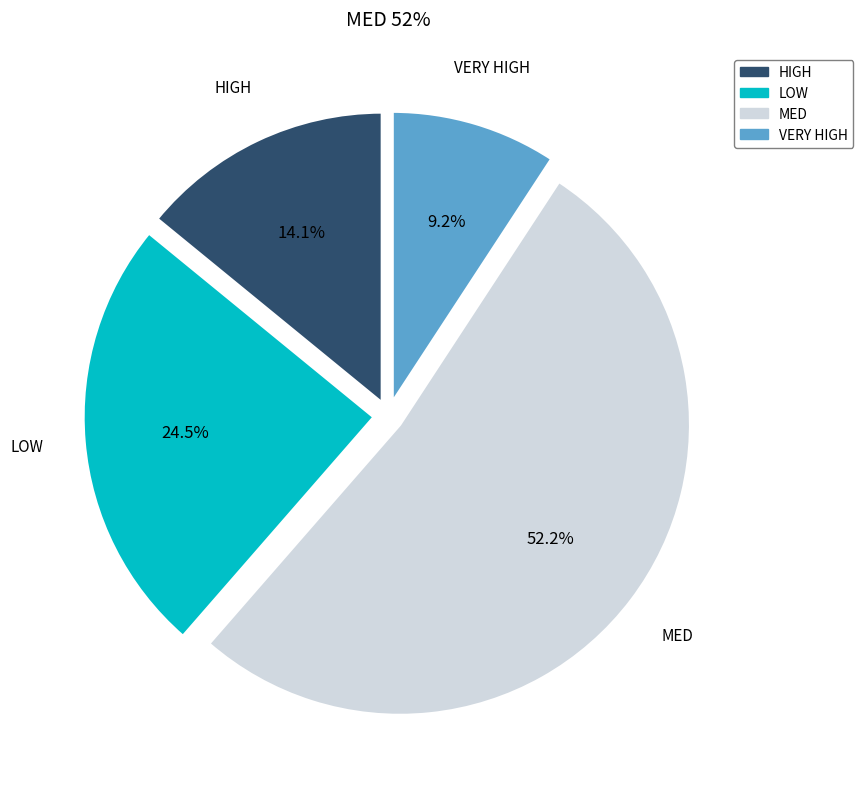

Count the number of slices in the pie.

4